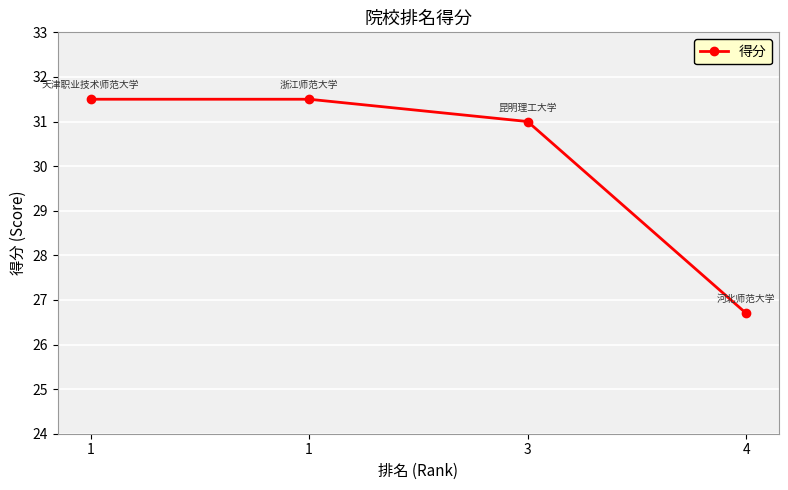

Reading right to left, extract all data points from this chart.

26.7	31.0	31.5	31.5